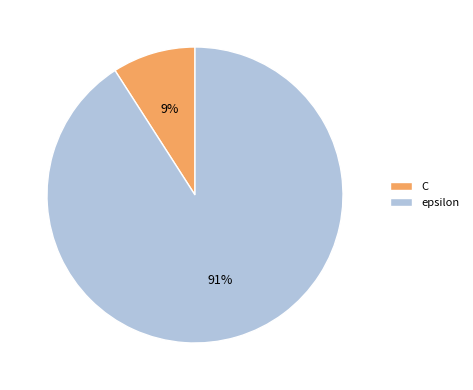

Combined, do epsilon and C account for over 50%?

Yes